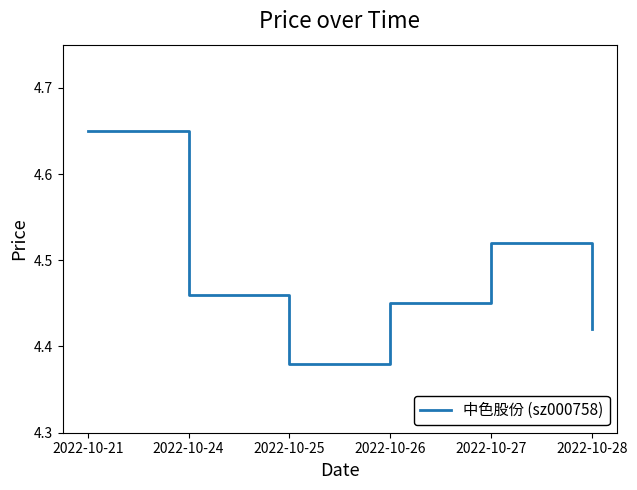

Count the values in the range 4 to 5.

6